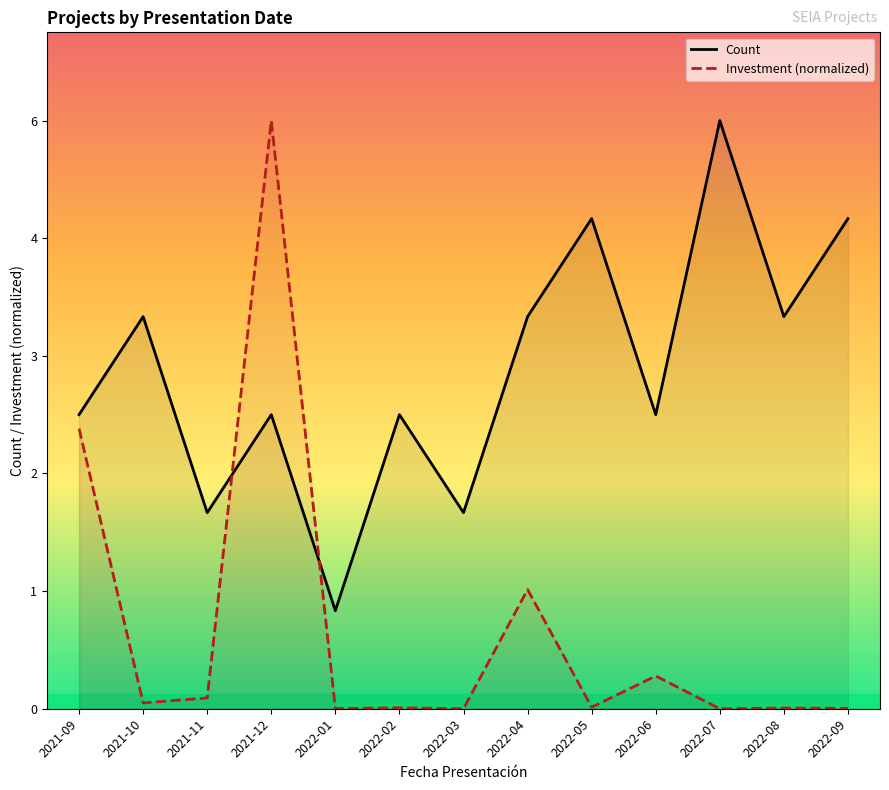

List the series in order of their peak value, lowest first.

Count, Investment (normalized)